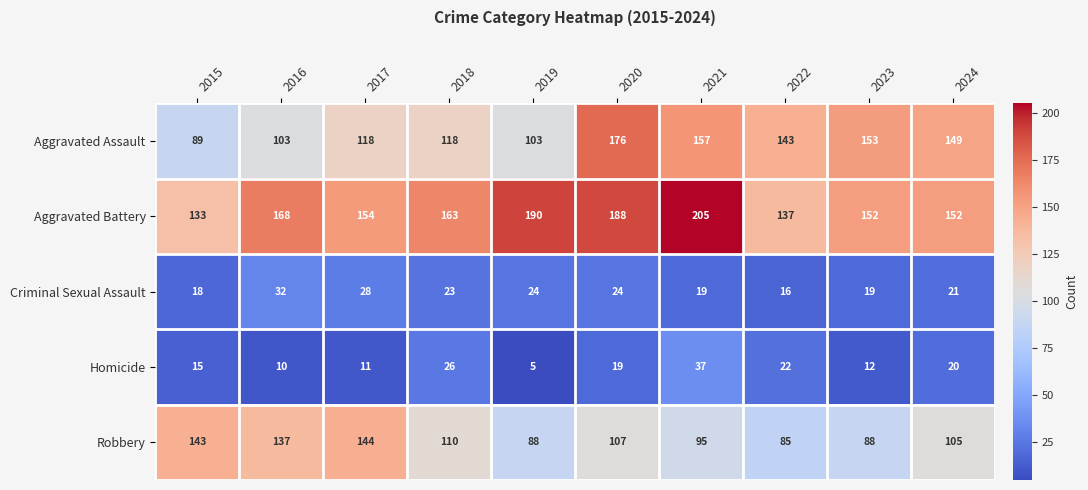

Which series has the largest range (max minus min)?

Aggravated Assault